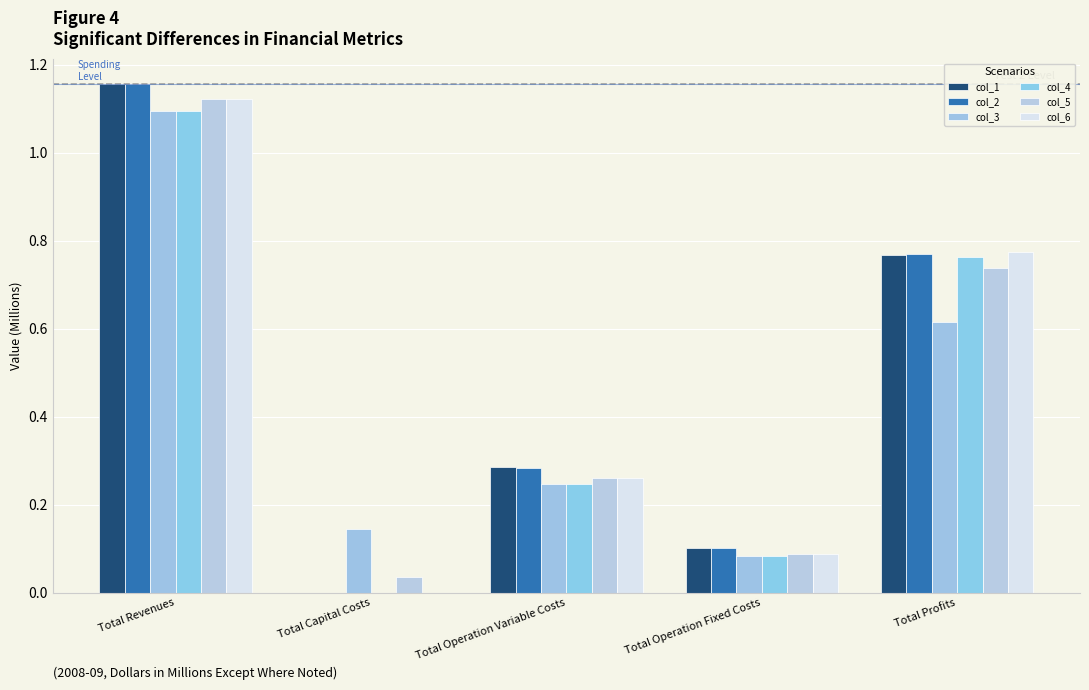

What is the maximum value shown in the chart?

1.2